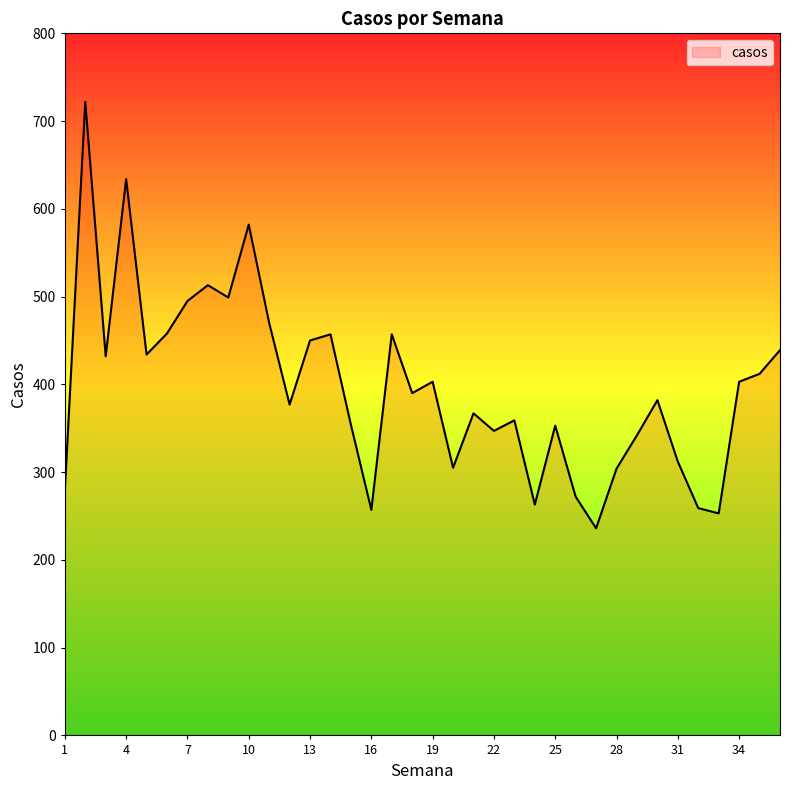

How many values are below 390?

18